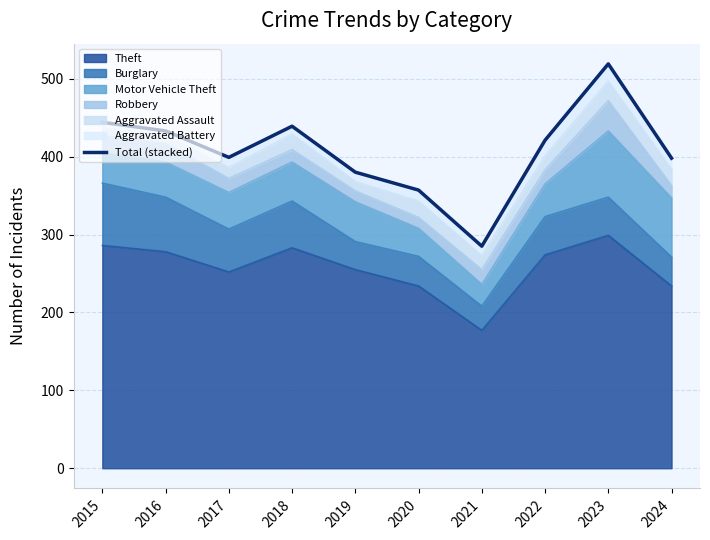

Between 2019 and 2022, which is larger?

2022